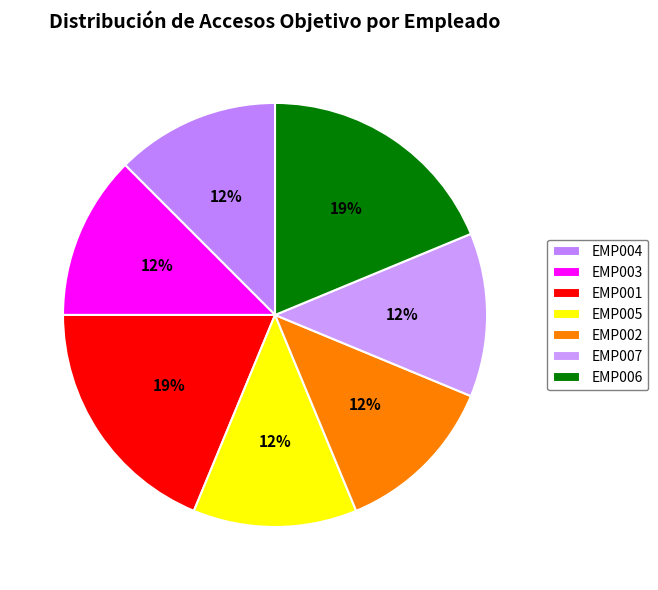

The EMP001 slice represents 11% of the pie. True or false?

False